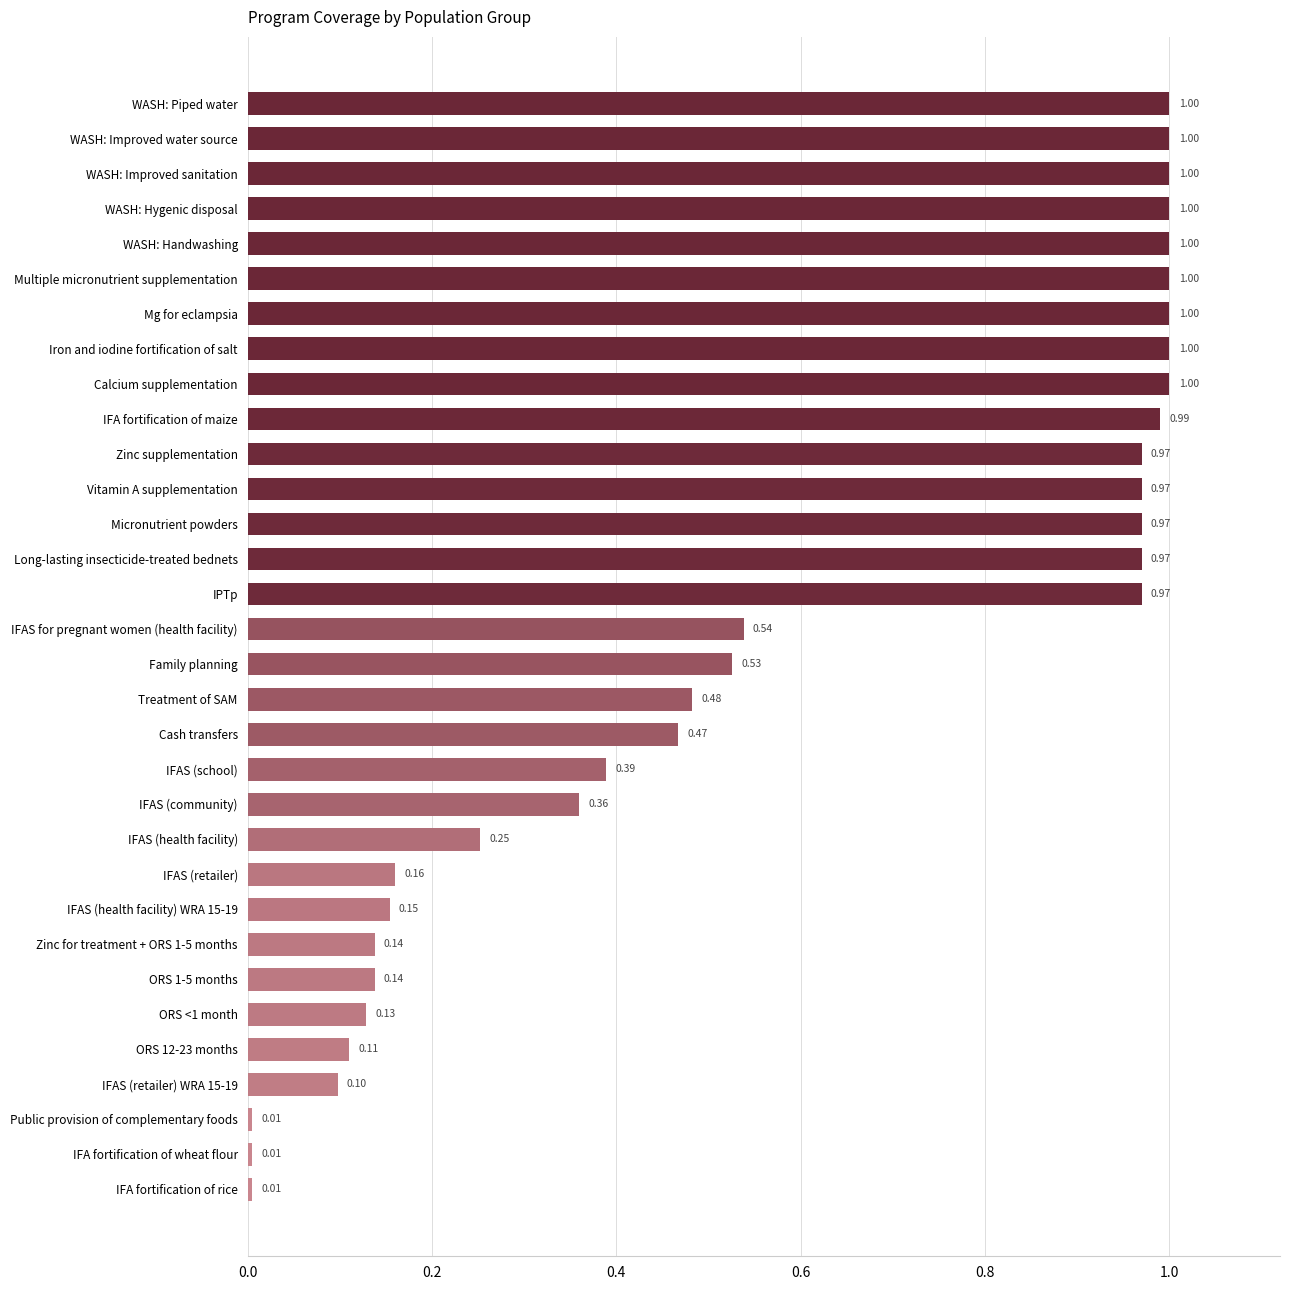

Which has a higher value, WASH: Improved sanitation or IFA fortification of maize?

WASH: Improved sanitation